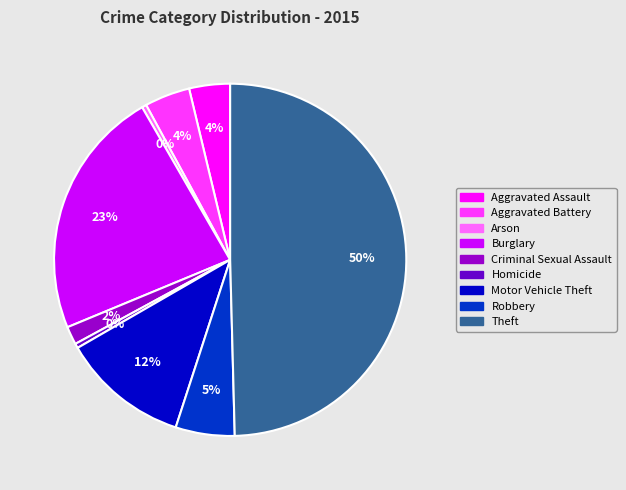

How many segments does this pie chart have?

9